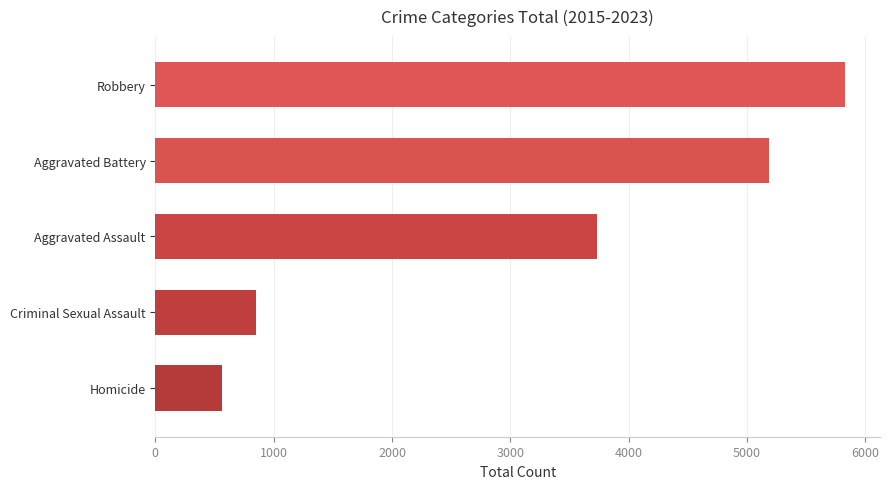

How many data points are less than 3733?

2